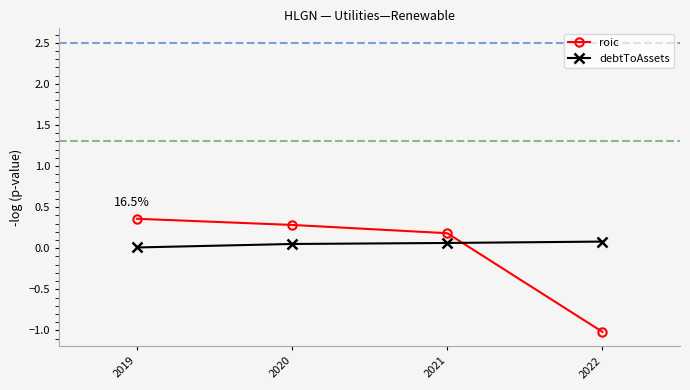

List the series in order of their overall mean, lowest first.

roic, debtToAssets